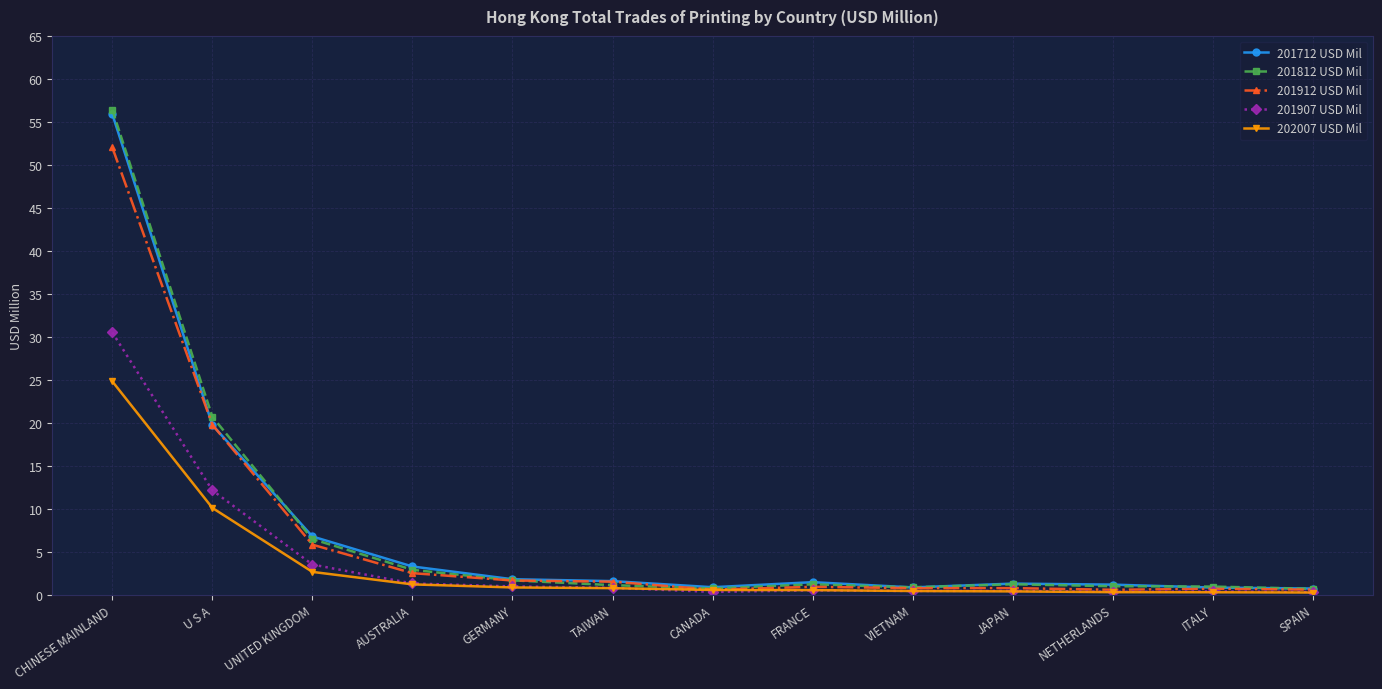

What is the value of the 201912 USD Mil point at the 7th from the left?

0.6